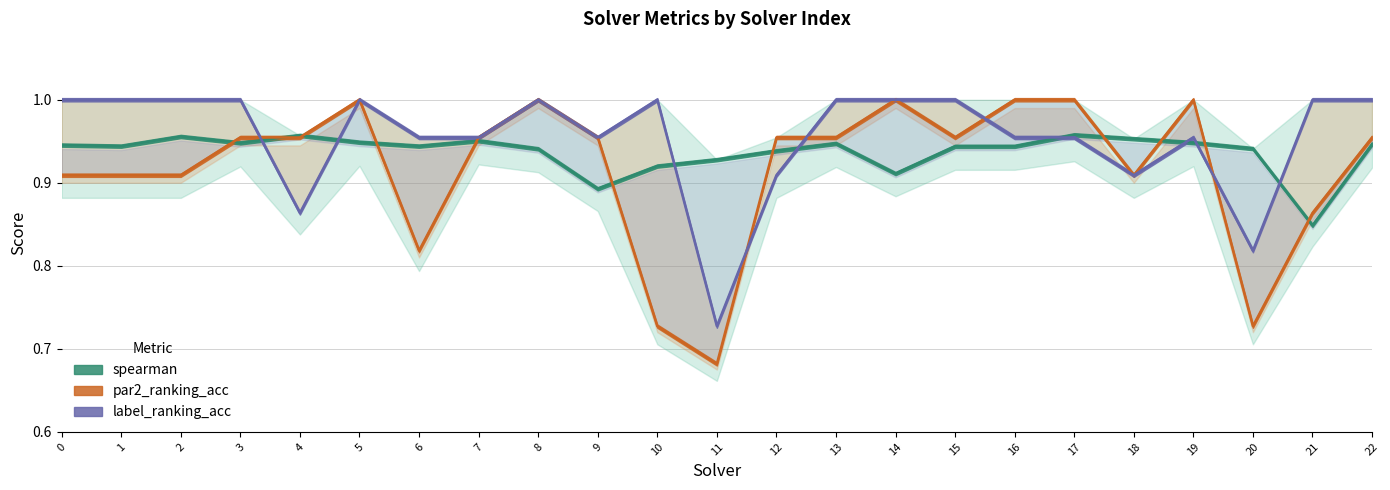

Is it true that par2_ranking_acc equals 0.7 at 11?

True